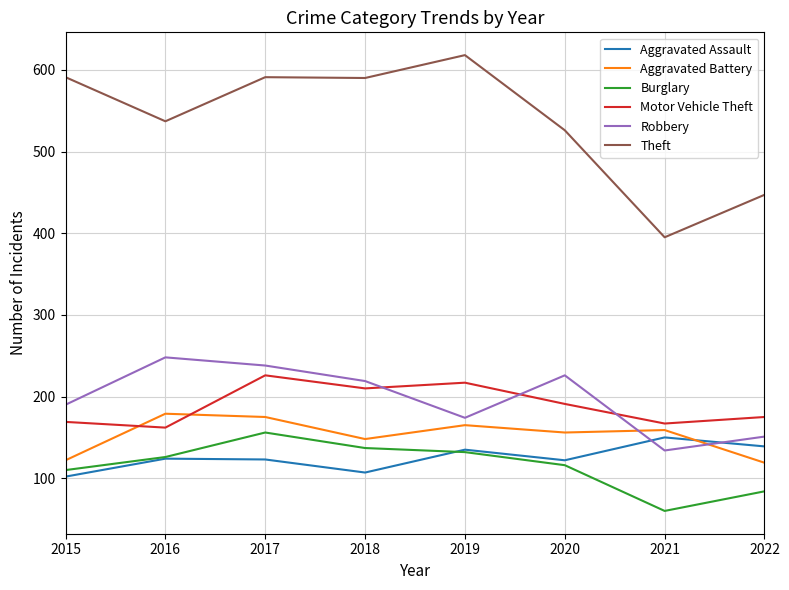

Which series has the widest spread of values?

Theft